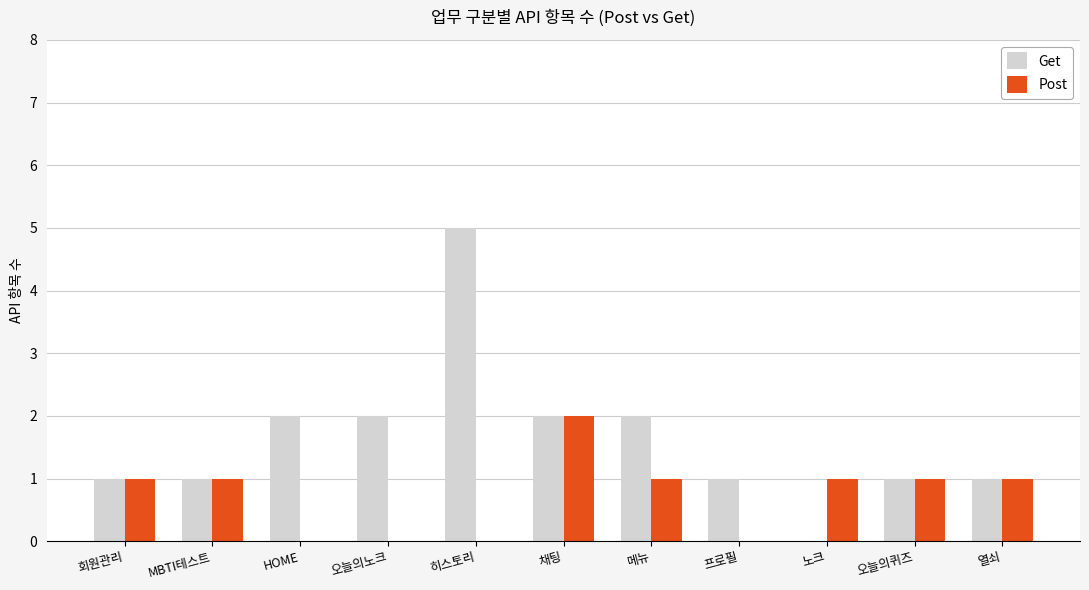

Which series has the largest total across all categories?

Get